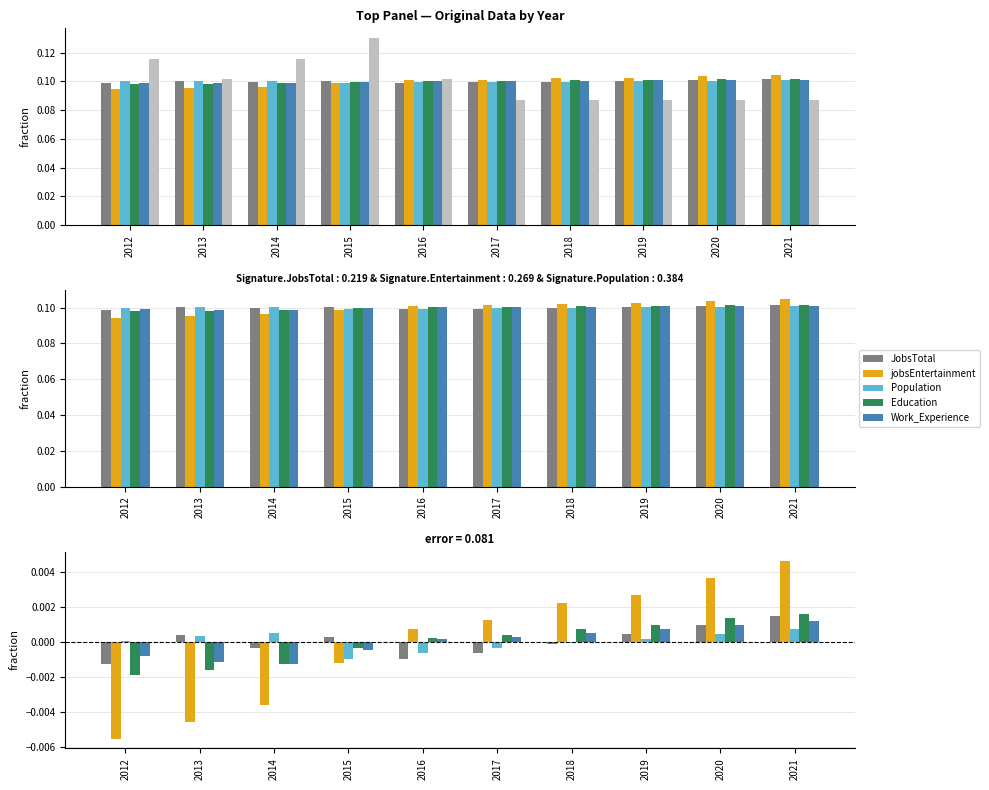

How many data points in Education are above 0?

6